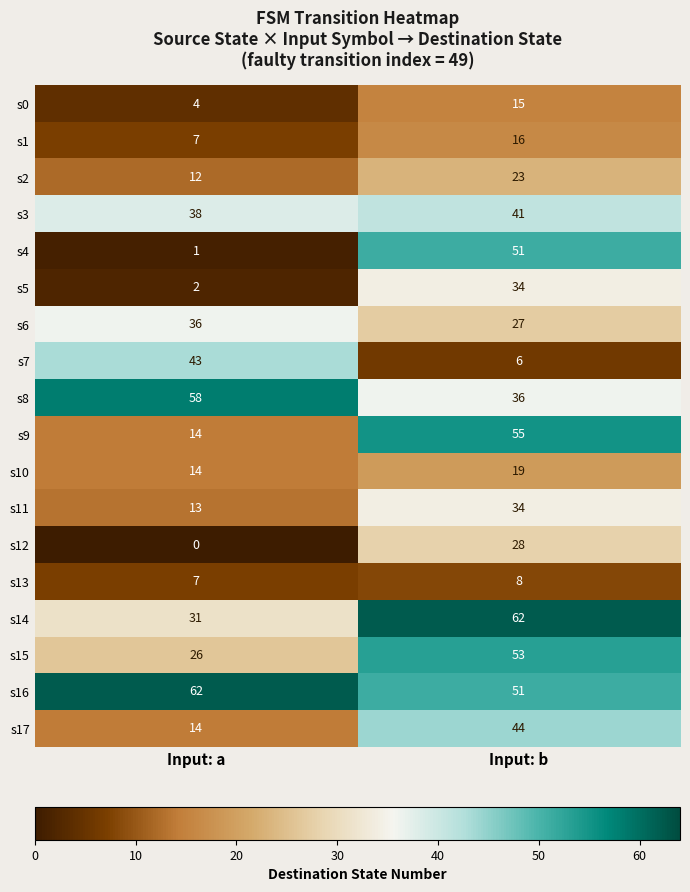

Which series has the largest range (max minus min)?

s4